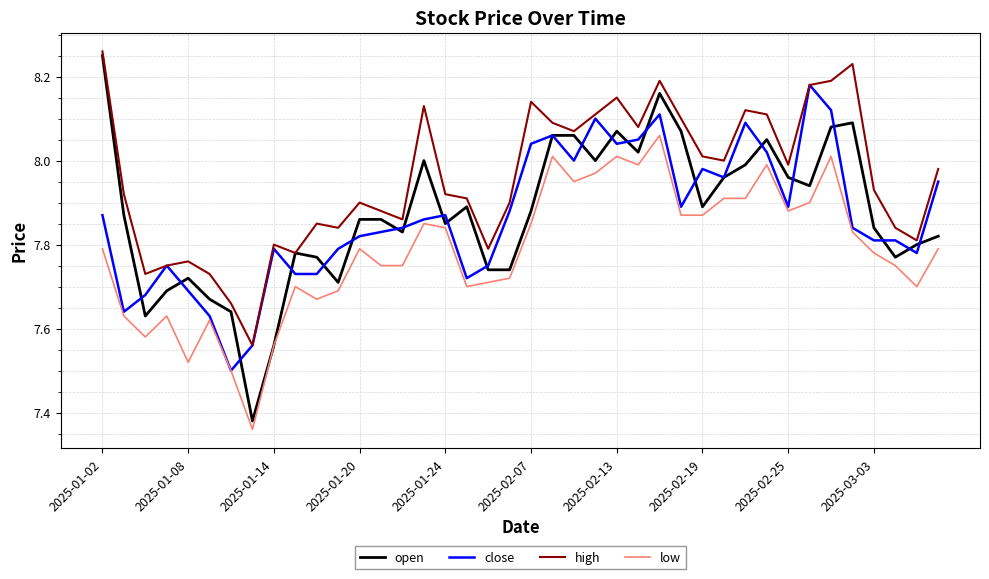

At how many categories does at least one series exceed 7?

40